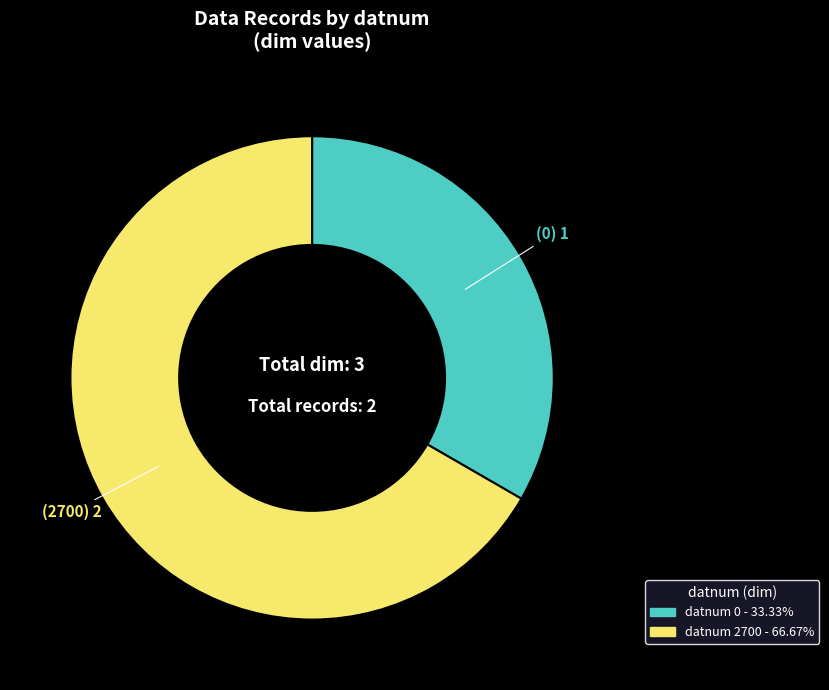

Is the sum of datnum 0 - 33.33% and datnum 2700 - 66.67% greater than half?

Yes